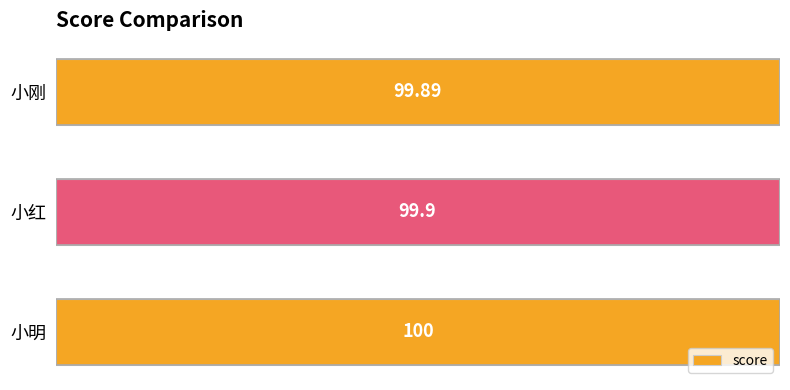

Are the bars horizontal?

Yes